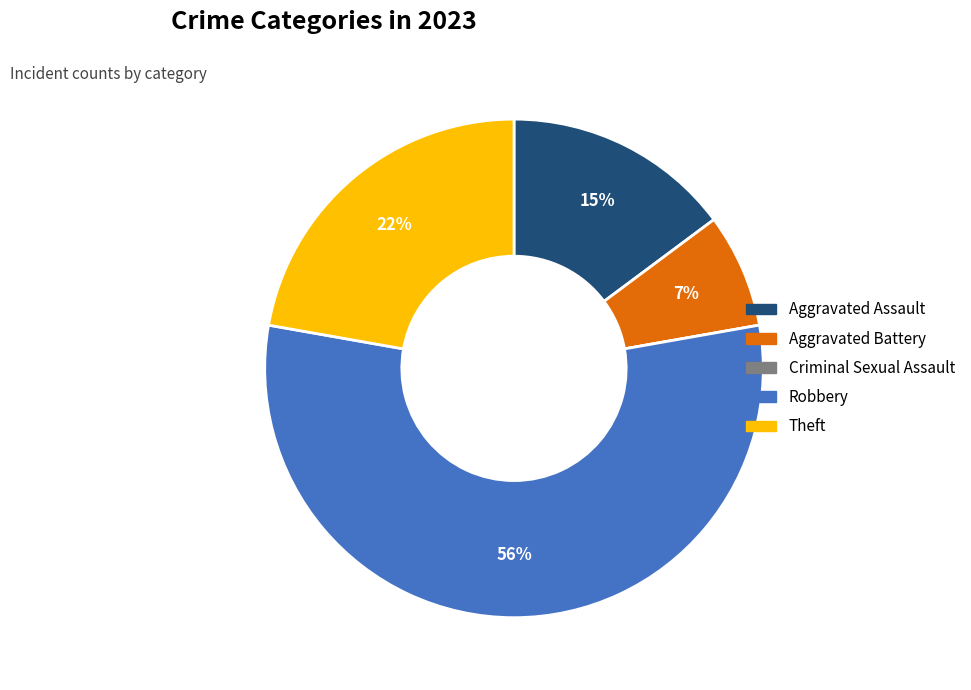

Does Robbery account for over 50% of the chart?

Yes